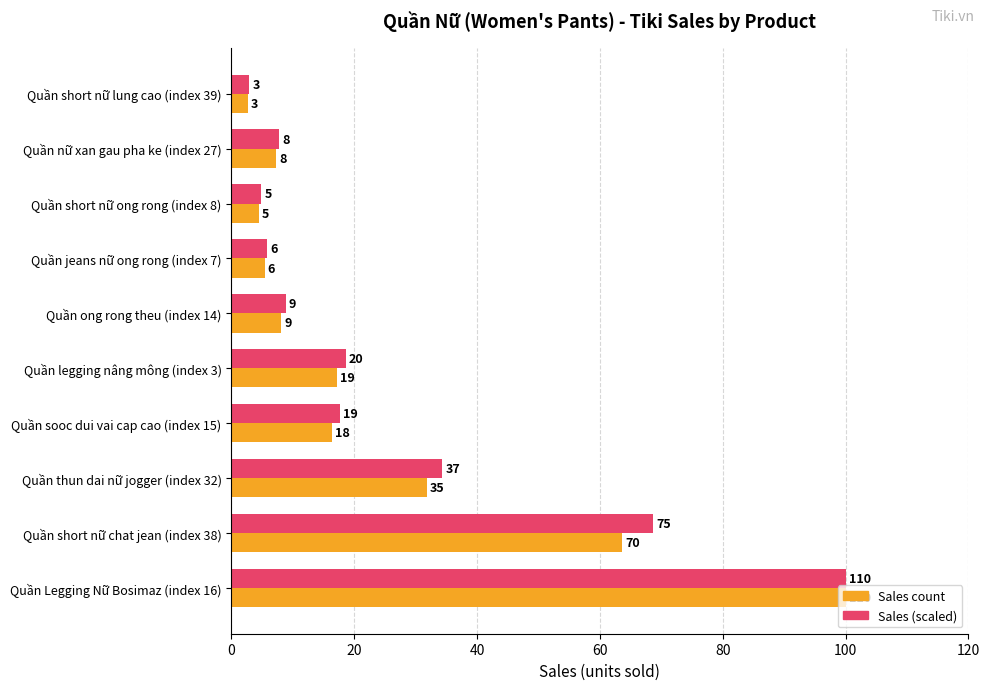

The value of Maximum sales (normalized) at Quần ong rong theu (index 14) is 5.2. True or false?

False